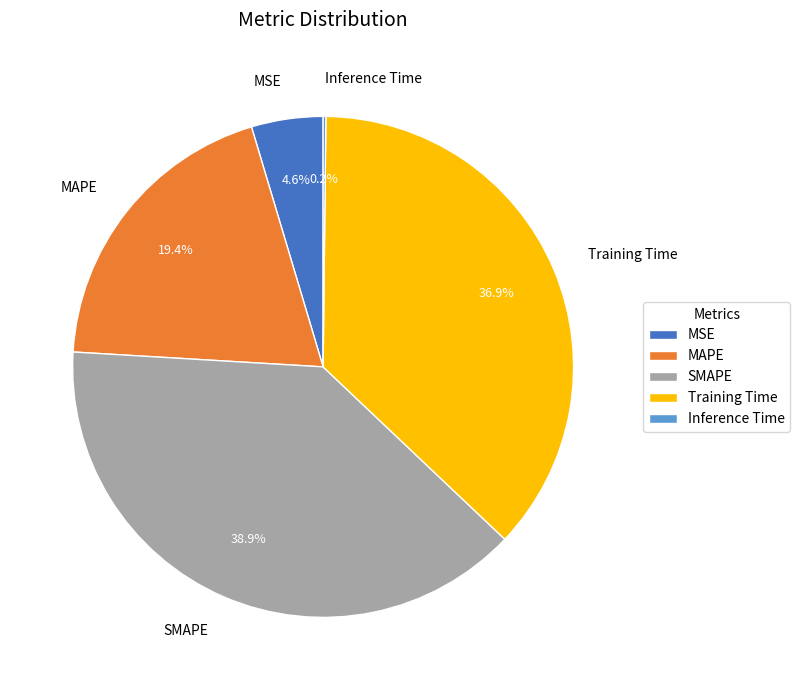

To the nearest percent, what portion does MAPE represent?

19%